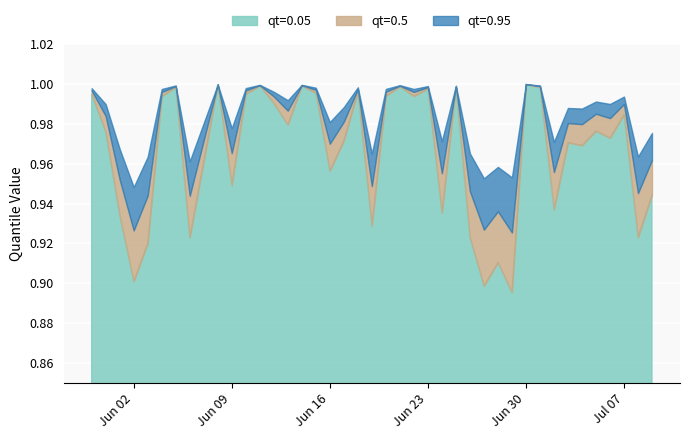

What is the difference between the second highest and second lowest values in the qt=0.05 series?

0.1